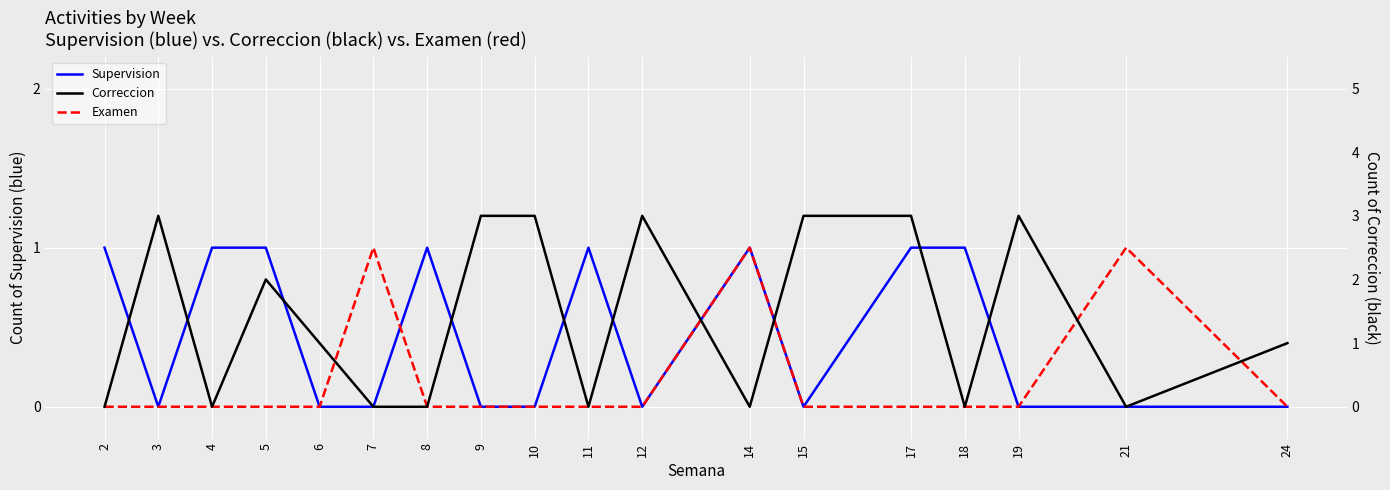

Which label corresponds to the smallest value in the chart?

3